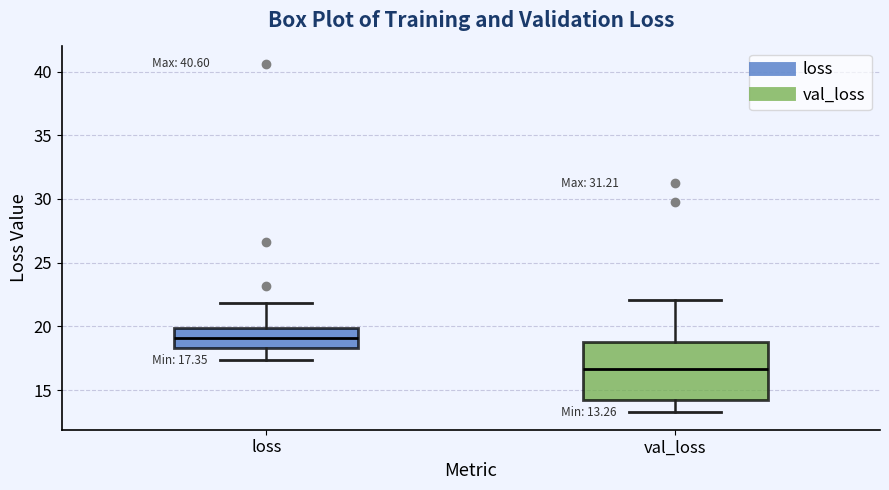

Which box has the highest median line?

loss